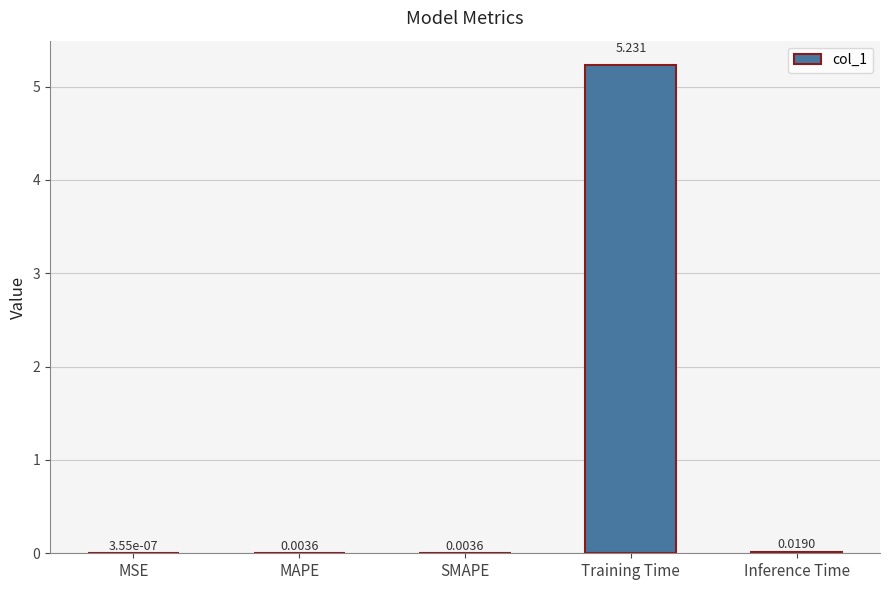

Which has a higher value, Inference Time or SMAPE?

Inference Time